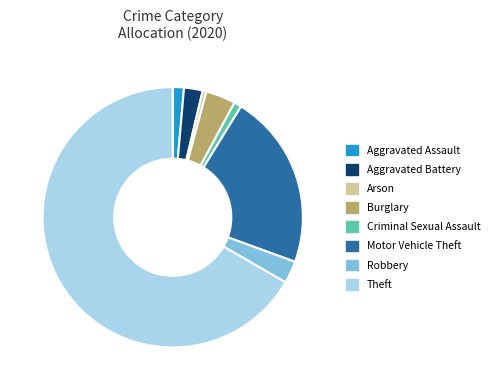

Is the sum of Burglary and Theft greater than half?

Yes